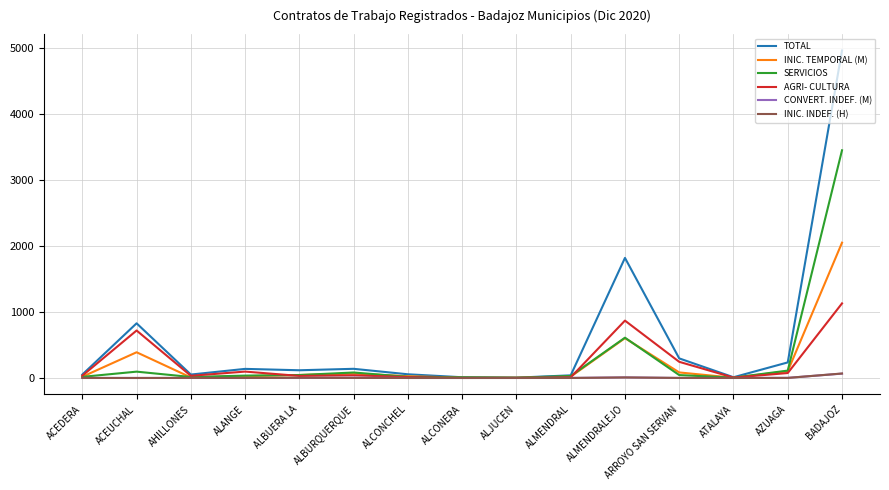

Which series has the widest spread of values?

TOTAL